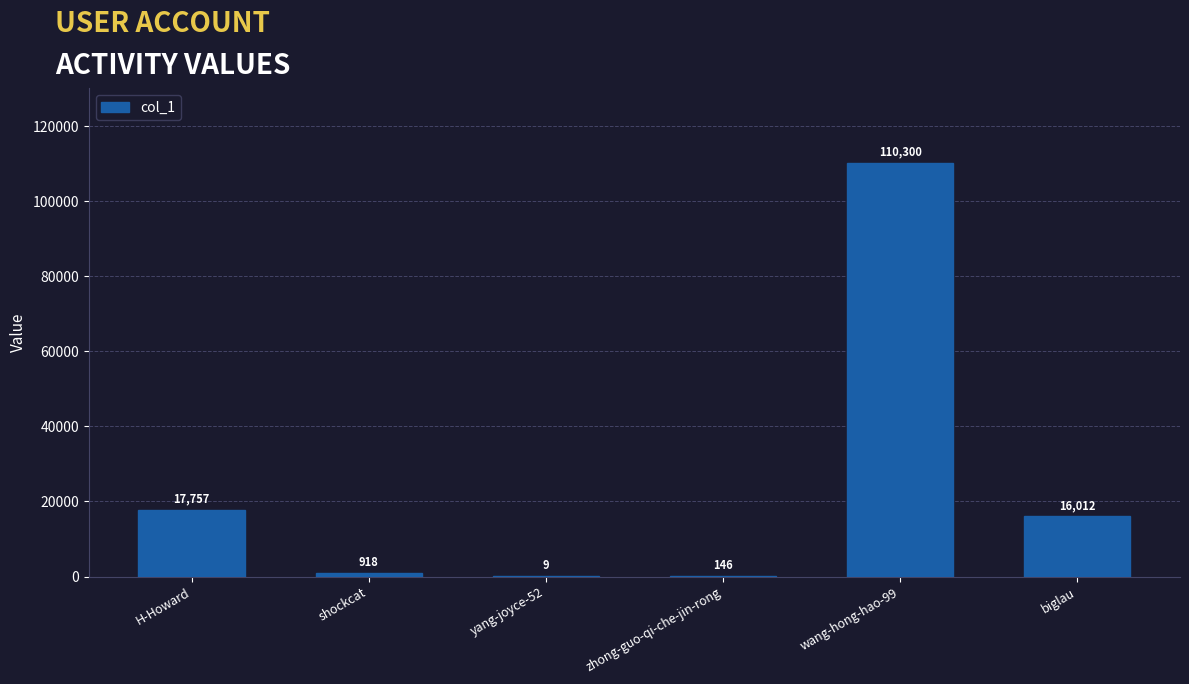

Count the number of categories in the chart.

6